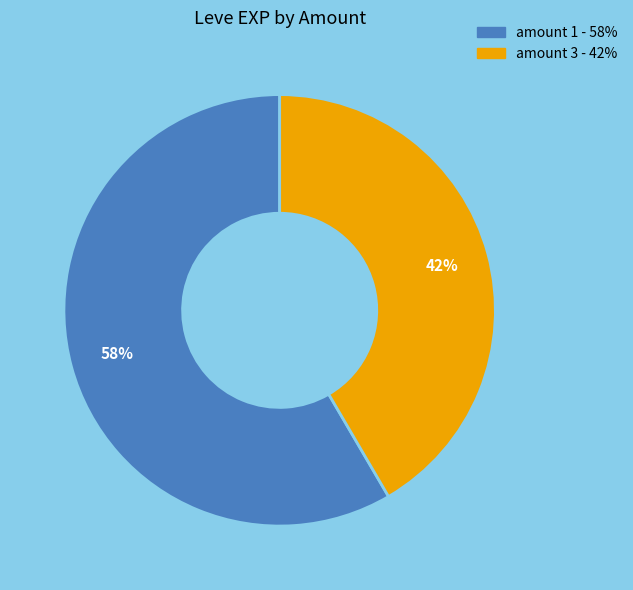

Is there a majority slice in this chart?

Yes